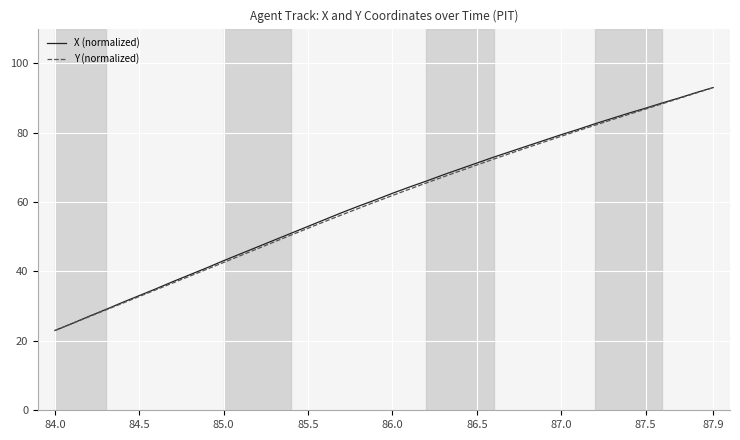

What is the maximum value for X (normalized)?

93.0